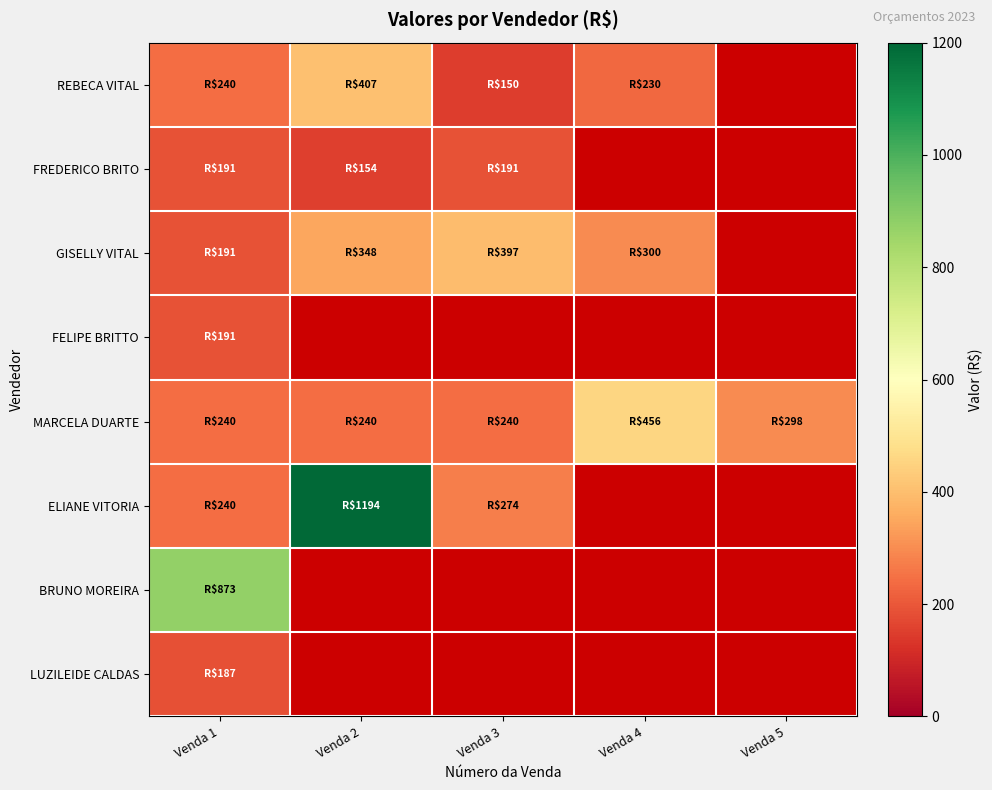

The value of REBECA VITAL at Venda 4 is 229.8. True or false?

True